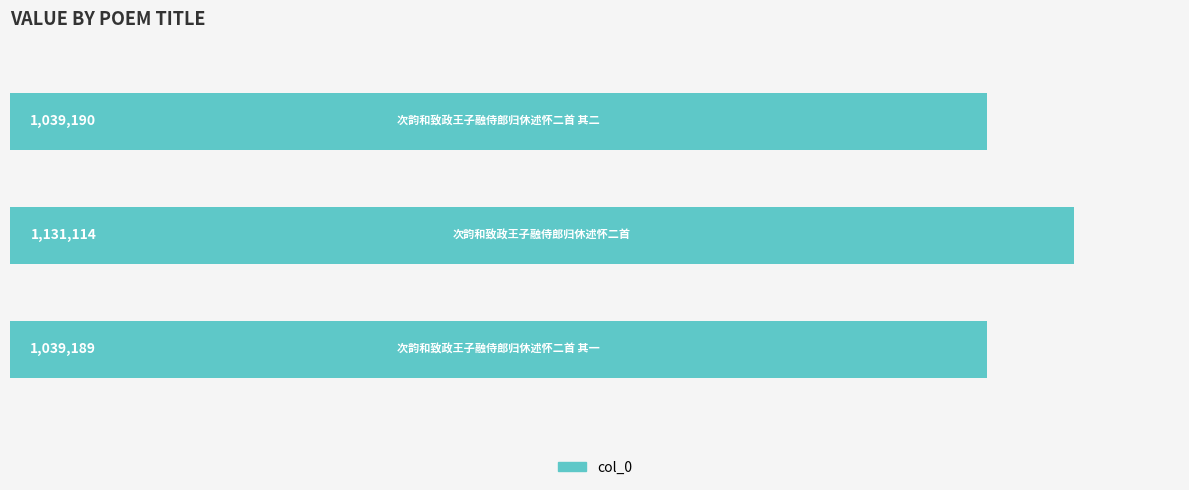

What is the maximum value shown in the chart?

1131114